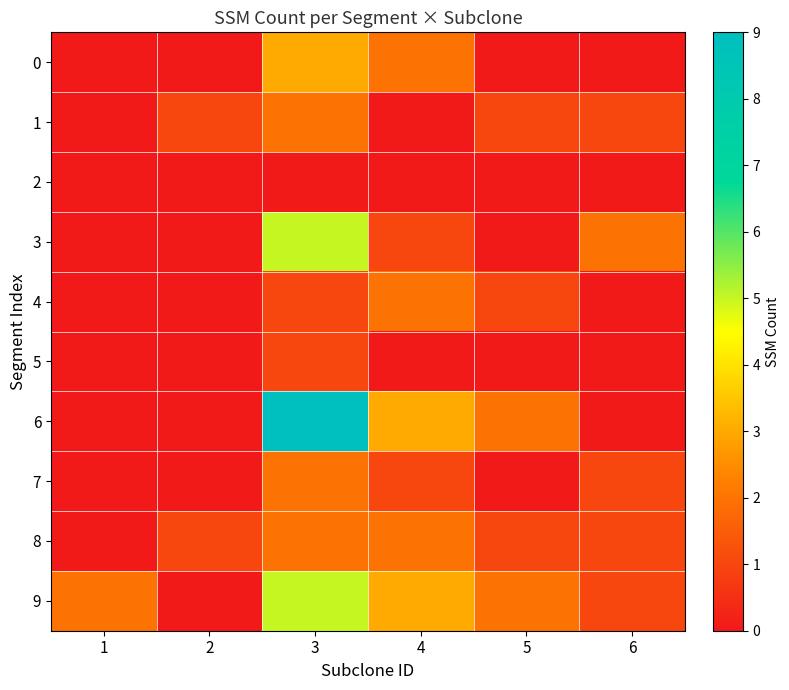

Reading right to left, list all the values displayed in this chart.

0: 6=0	5=0	4=2	3=3	2=0	1=0
1: 6=1	5=1	4=0	3=2	2=1	1=0
2: 6=0	5=0	4=0	3=0	2=0	1=0
3: 6=2	5=0	4=1	3=5	2=0	1=0
4: 6=0	5=1	4=2	3=1	2=0	1=0
5: 6=0	5=0	4=0	3=1	2=0	1=0
6: 6=0	5=2	4=3	3=9	2=0	1=0
7: 6=1	5=0	4=1	3=2	2=0	1=0
8: 6=1	5=1	4=2	3=2	2=1	1=0
9: 6=1	5=2	4=3	3=5	2=0	1=2